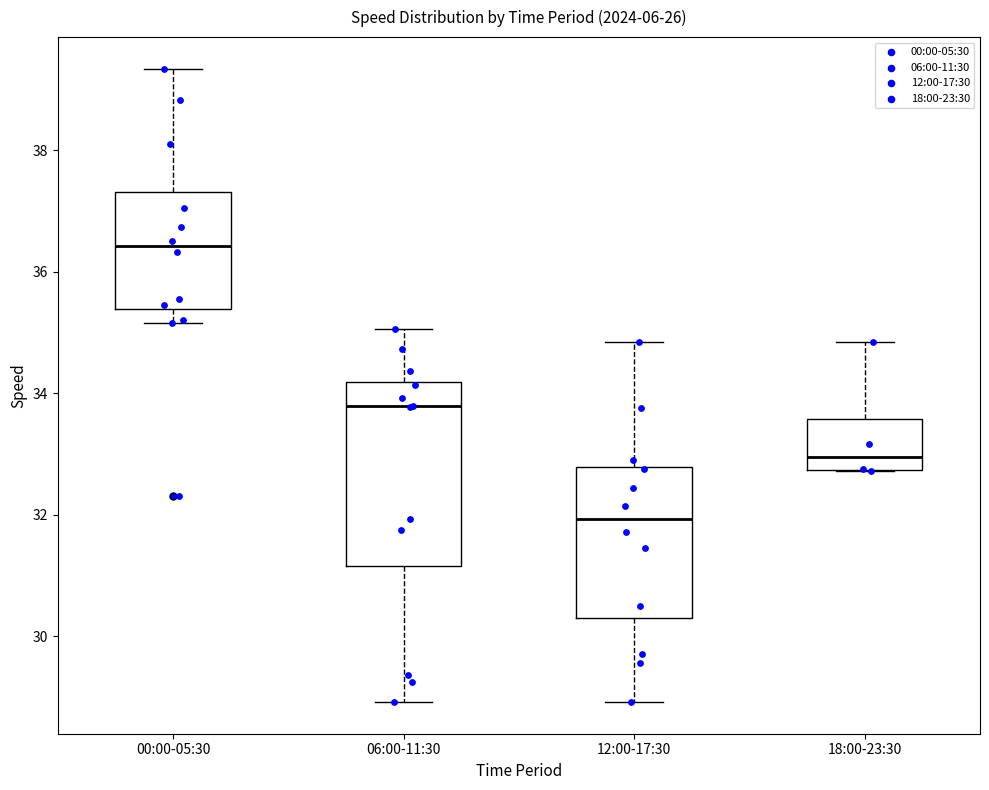

Which box is the tallest, from its lower edge to its upper edge?

06:00-11:30